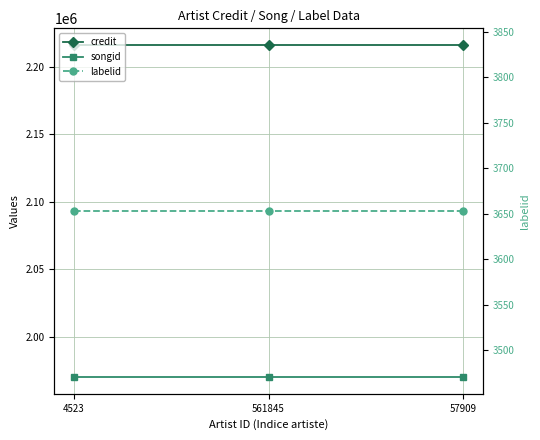

What are all the series names shown in the legend?

credit, songid, labelid